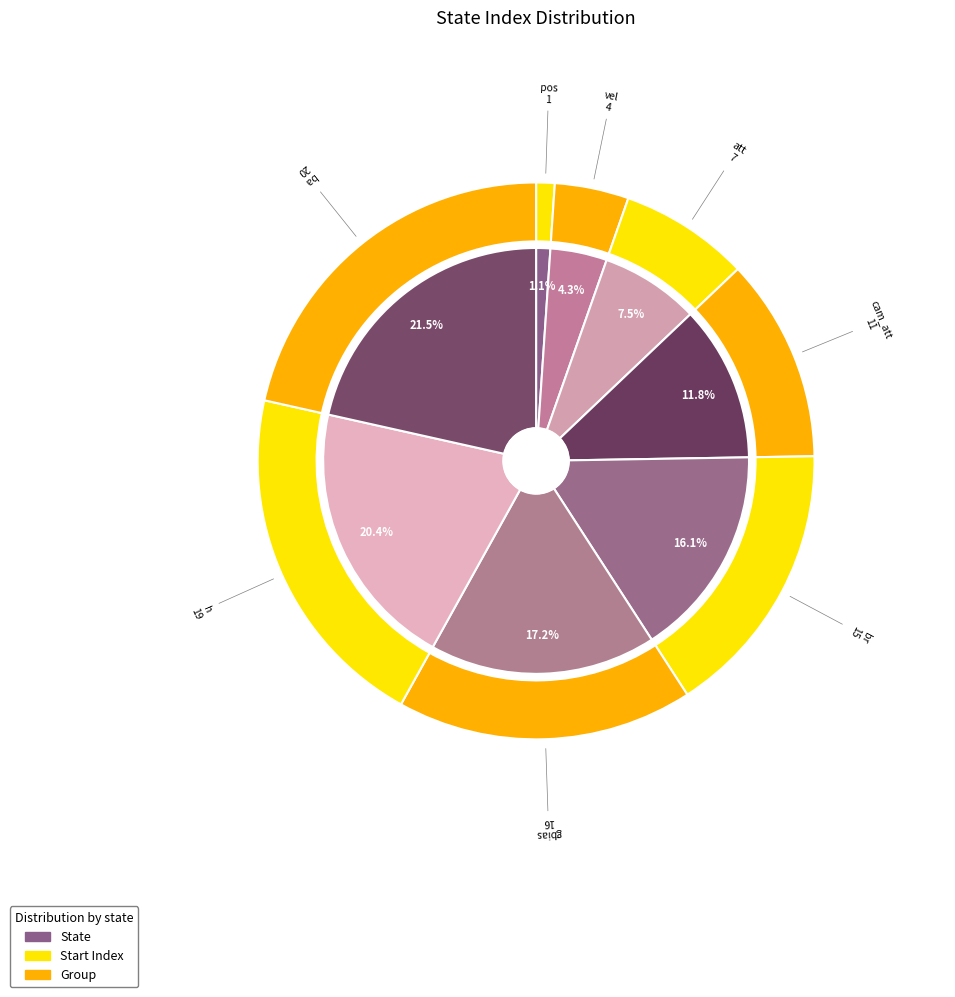

What is the change in value from pos to h?

+18